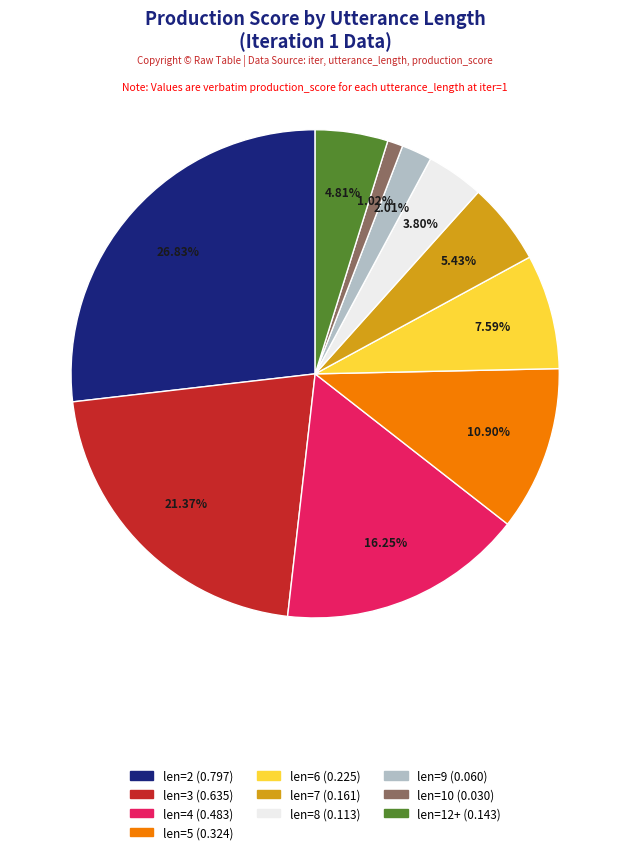

Does any single category account for the majority?

No